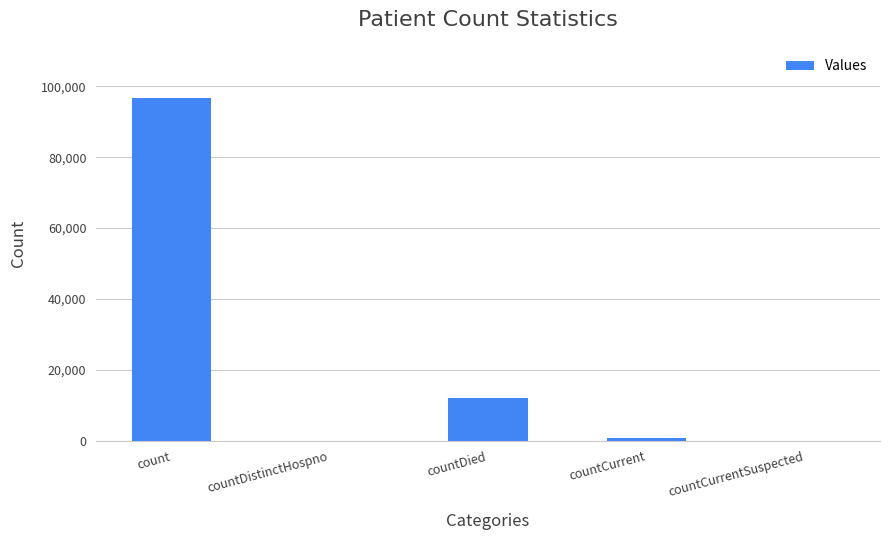

Reading left to right, list all the values displayed in this chart.

count=96642	countDistinctHospno=0	countDied=11991	countCurrent=872	countCurrentSuspected=0